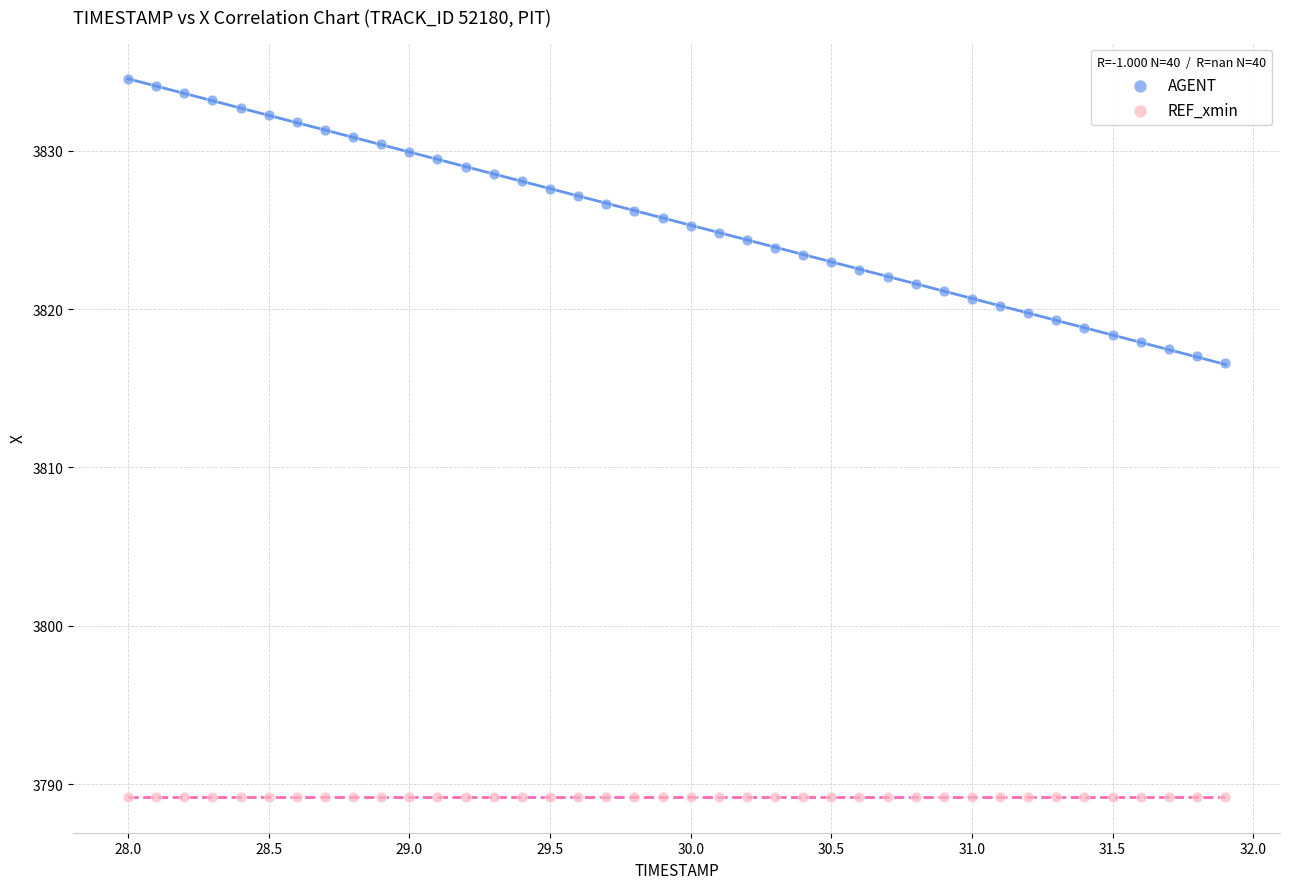

What are all the series names shown in the legend?

AGENT, REF_xmin